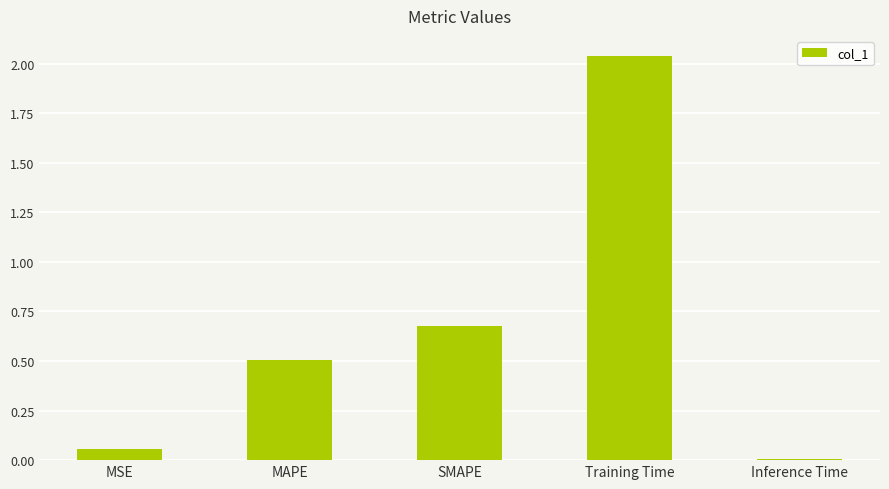

The value at MAPE is 0.5. True or false?

True